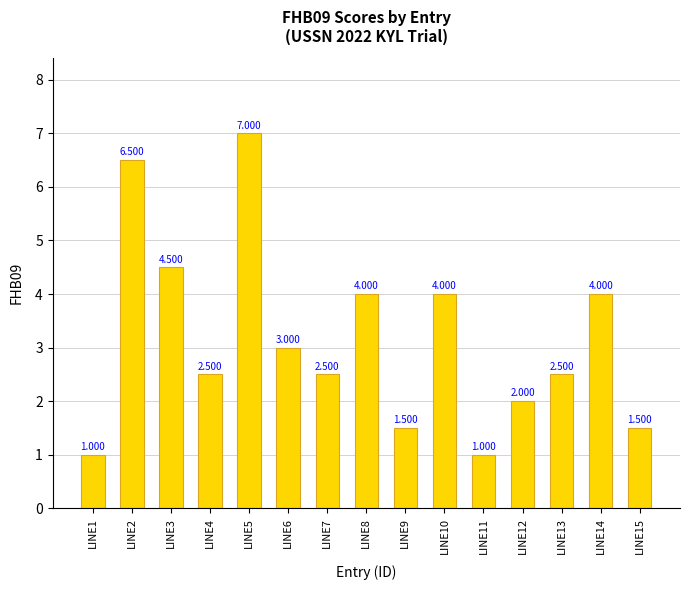

How many values are below 2?

4